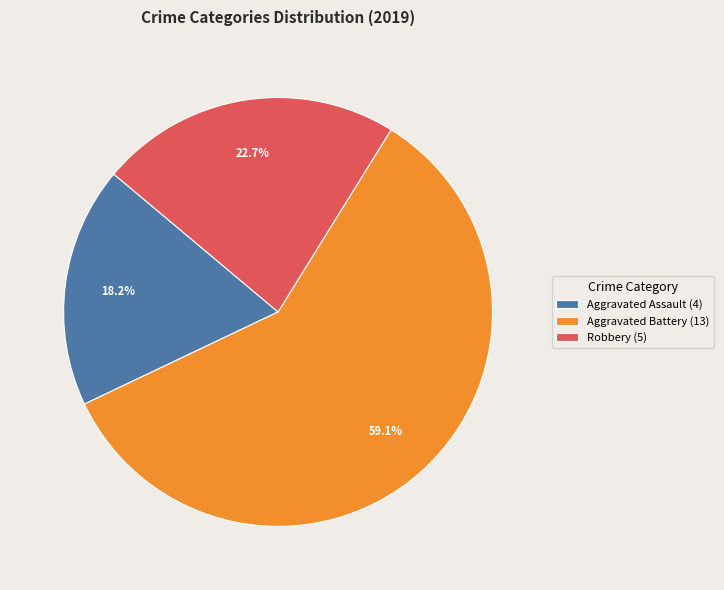

Rank the categories by value from highest to lowest.

Aggravated Battery, Robbery, Aggravated Assault